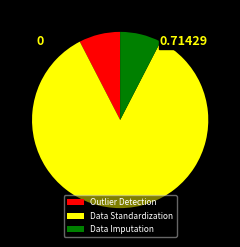

Which slice is the largest?

Data Standardization